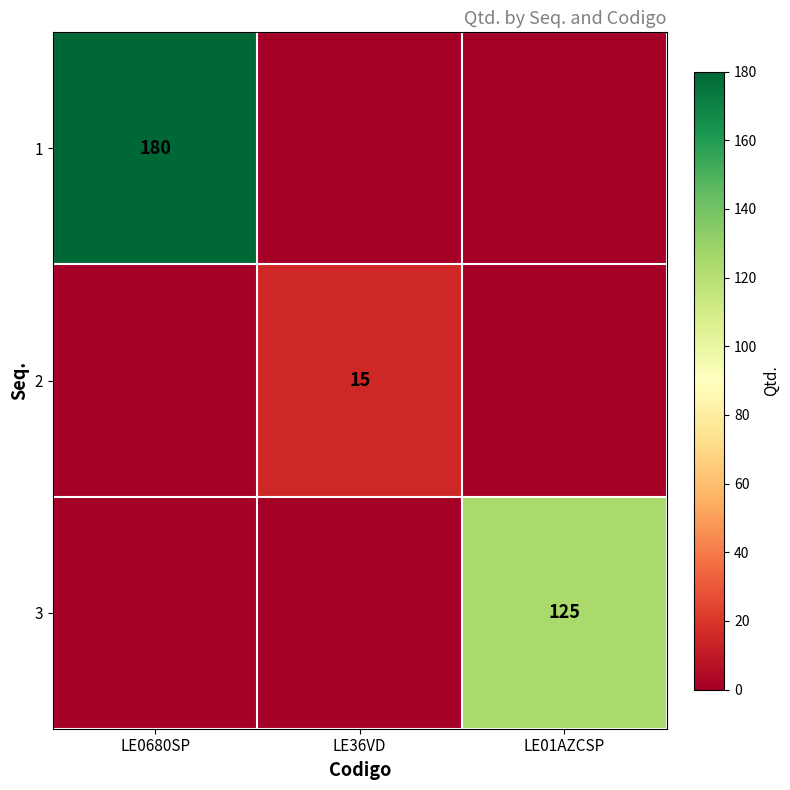

At how many categories does at least one series exceed 132?

1